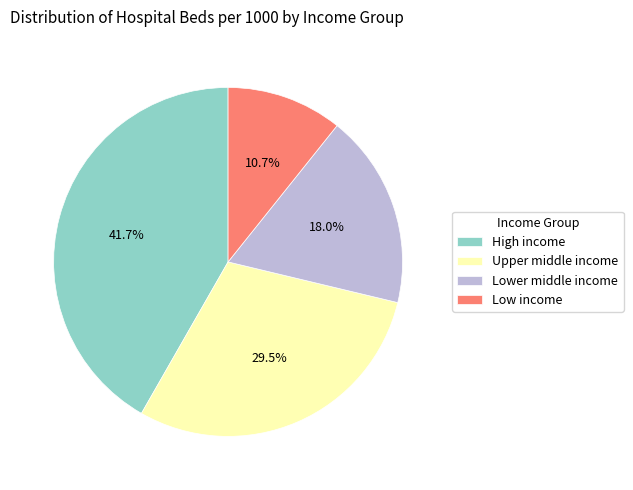

Between High income and Lower middle income, which is larger?

High income